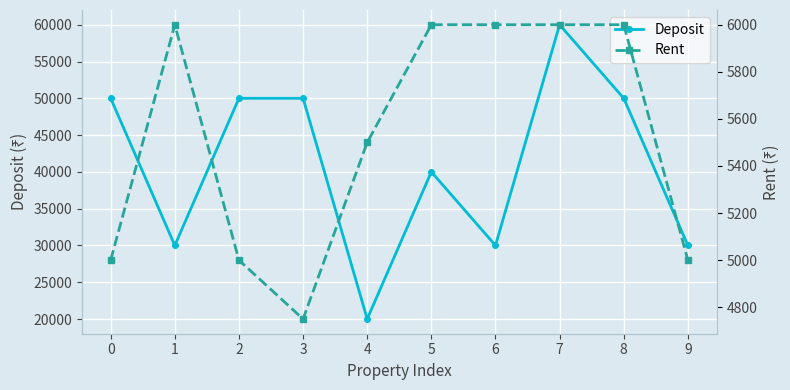

At which label does Deposit reach its minimum?

4